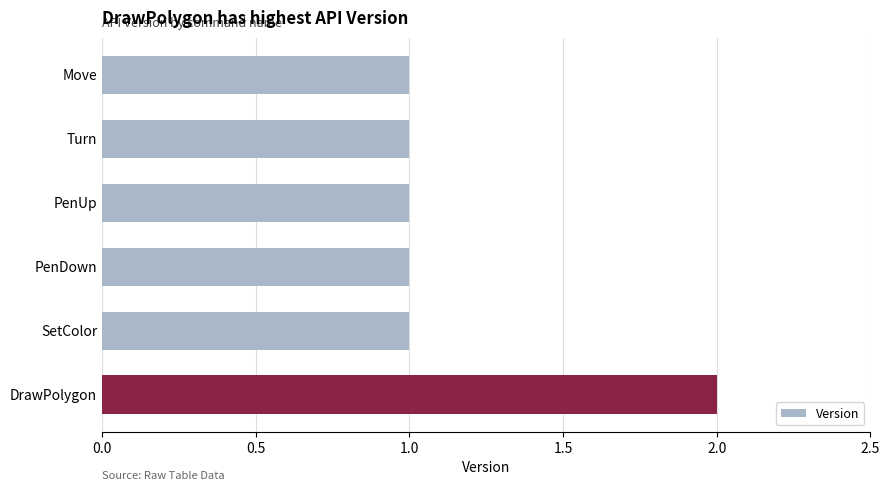

Approximately how many times larger is the value at DrawPolygon compared to Move?

2.0